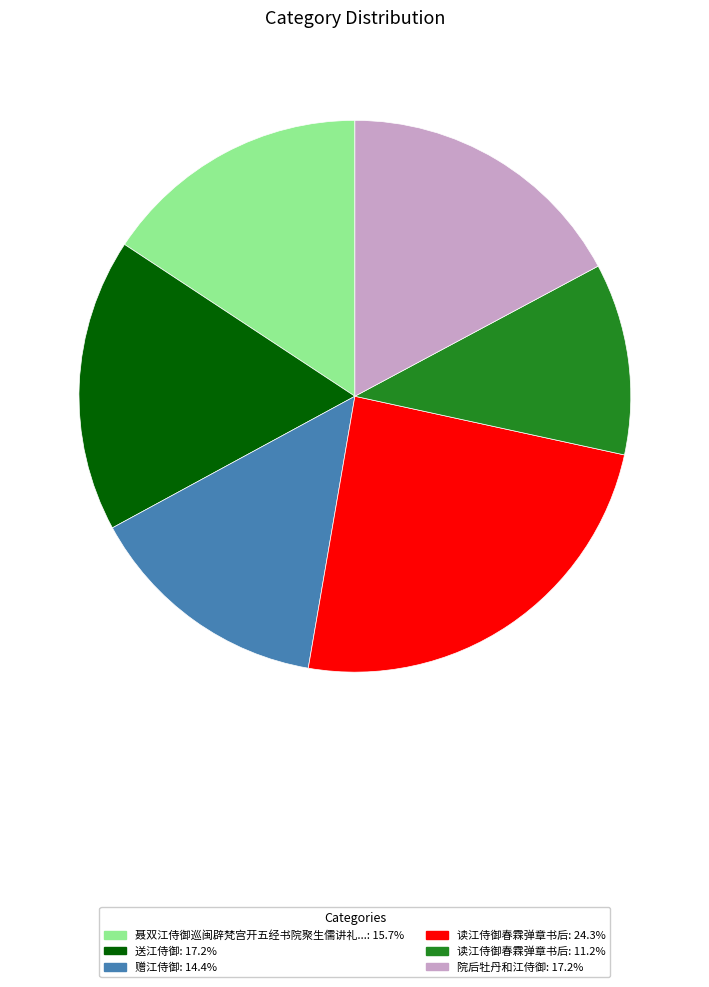

Is there a majority slice in this chart?

No